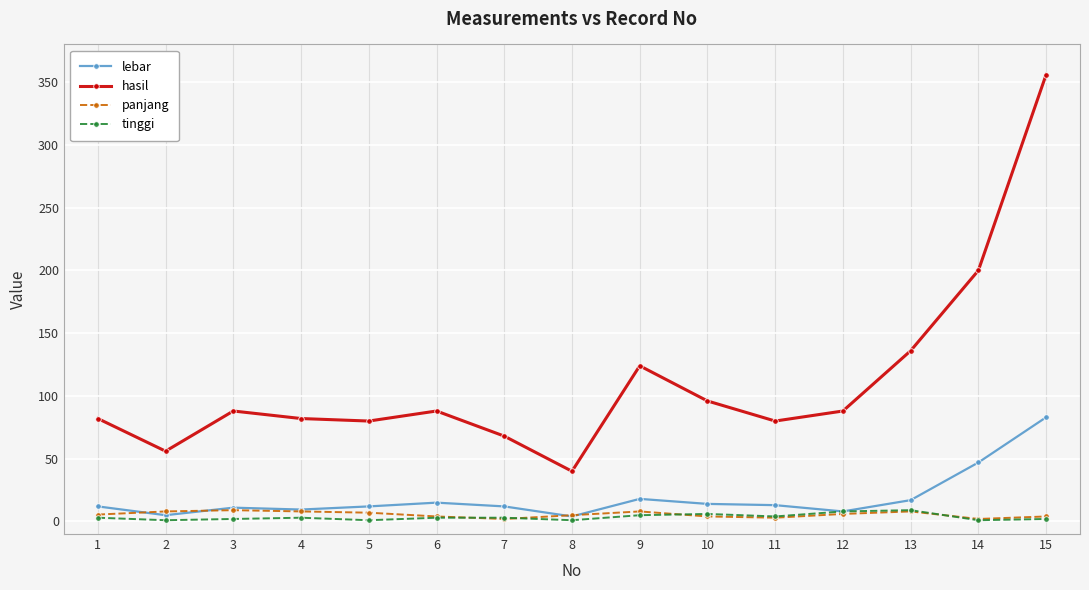

At how many categories does at least one series exceed 54?

14